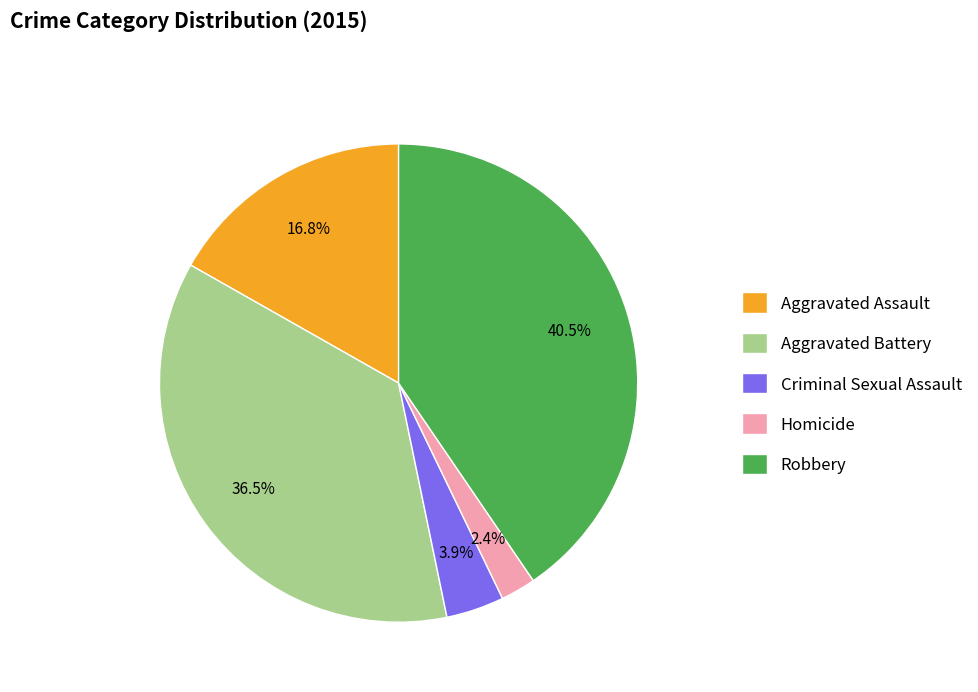

Count the number of slices in the pie.

5